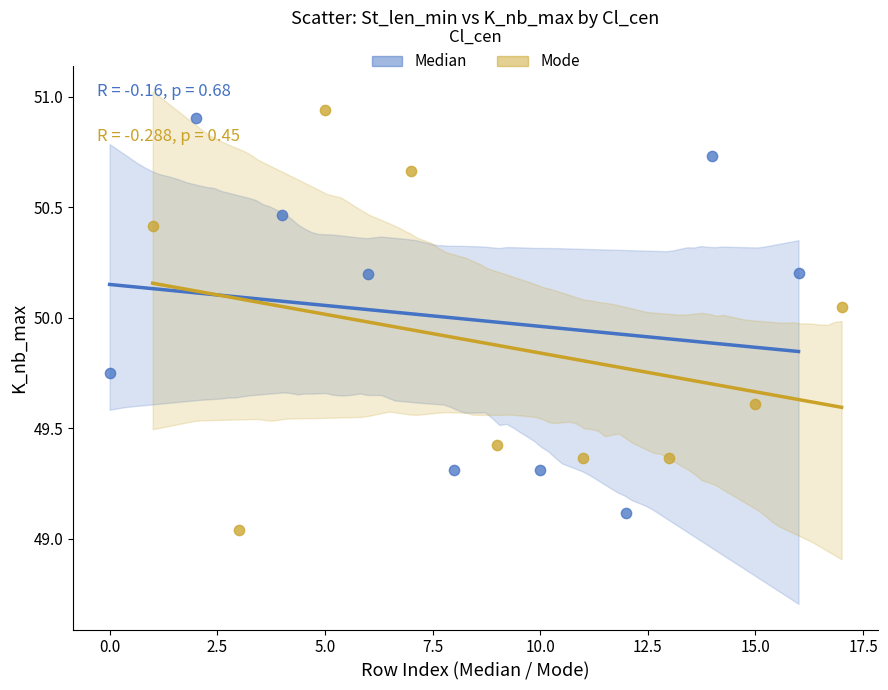

Which series contains the highest Y value?

Mode